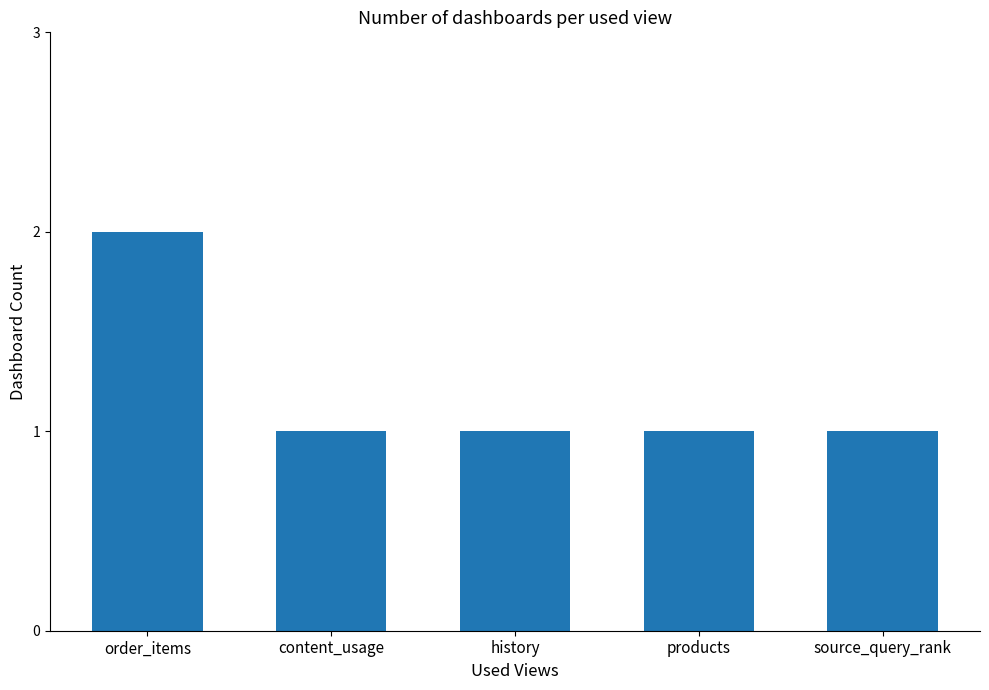

What is the label of the 2nd bar from the right?

products